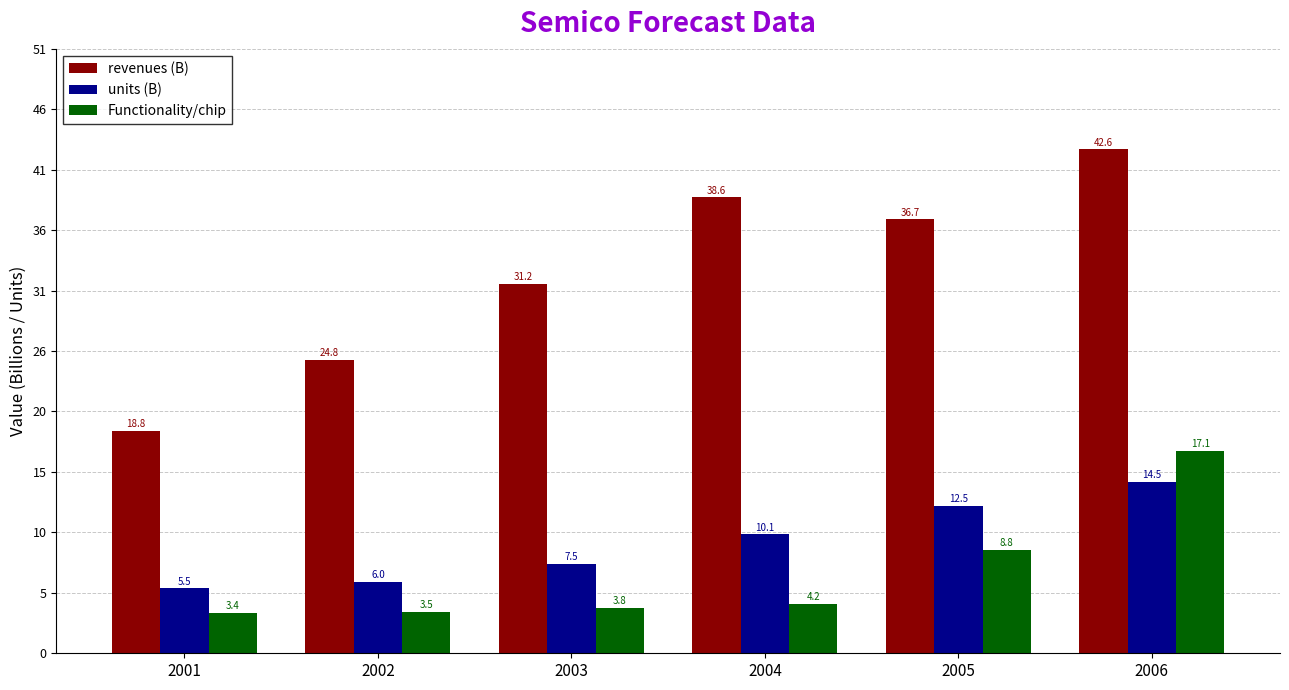

What is the highest value of the units (B) series?

14.5